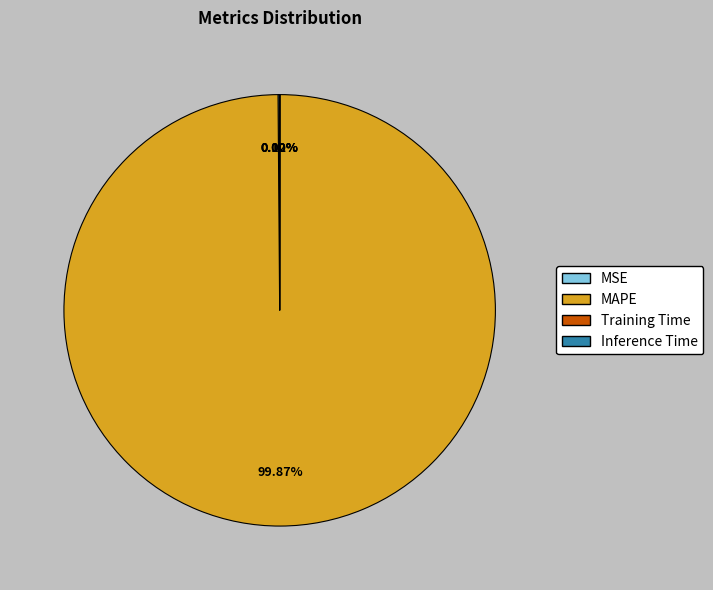

Which category accounts for the majority?

MAPE